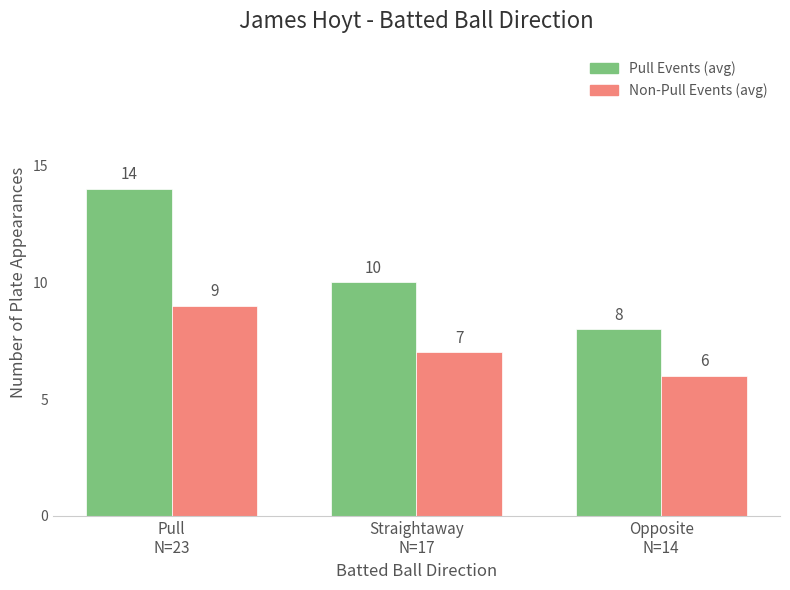

What is the label of the 3rd bar from the left?

Opposite
N=14